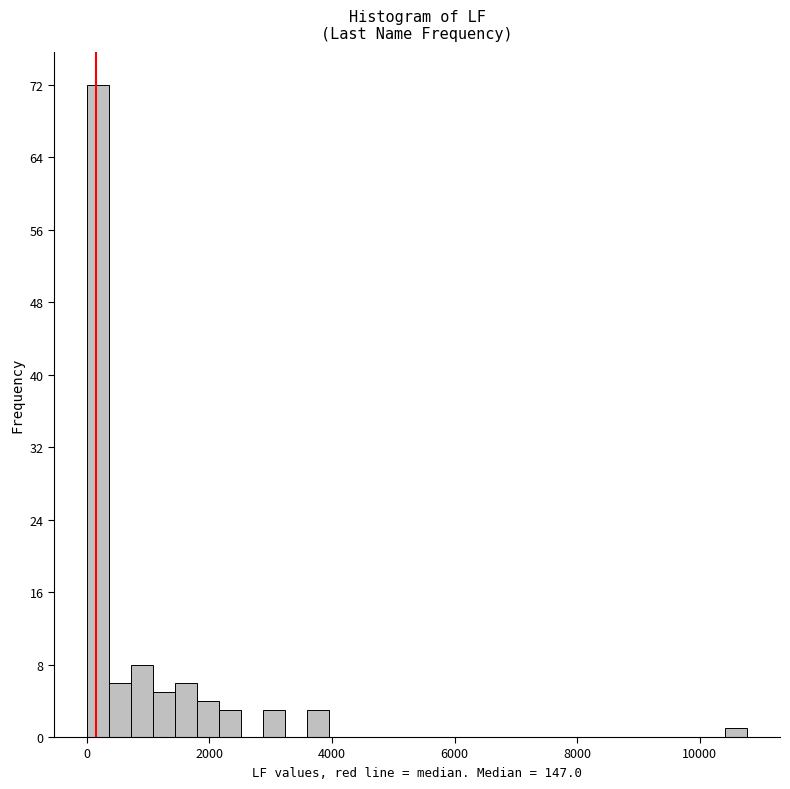

Around what value on the x-axis is the tallest bar? Give the approximate position of its centre, as read against the axis.

200